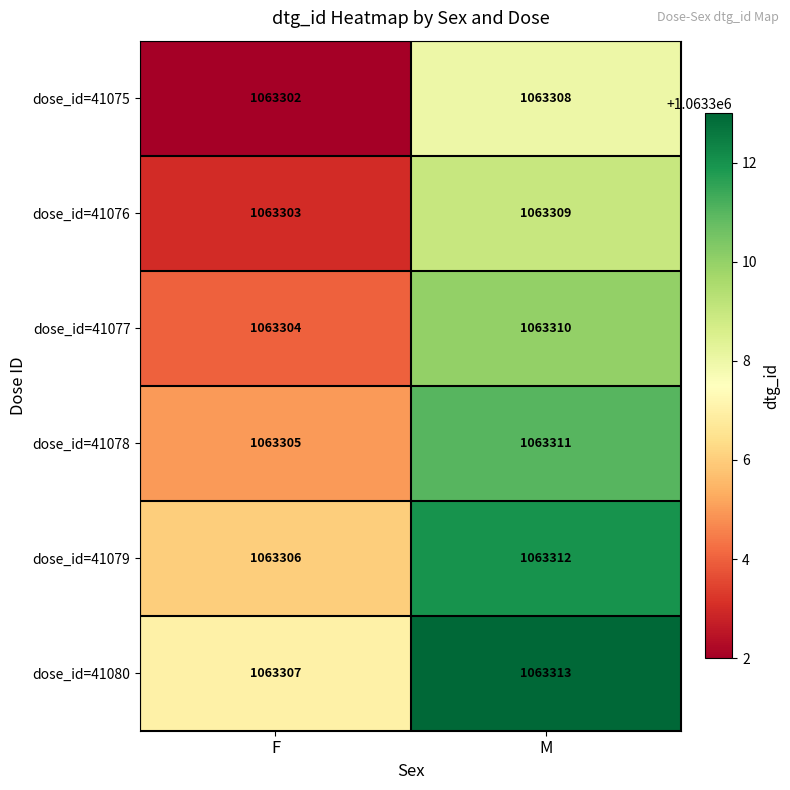

At which label does dose_id=41080 reach its minimum?

F